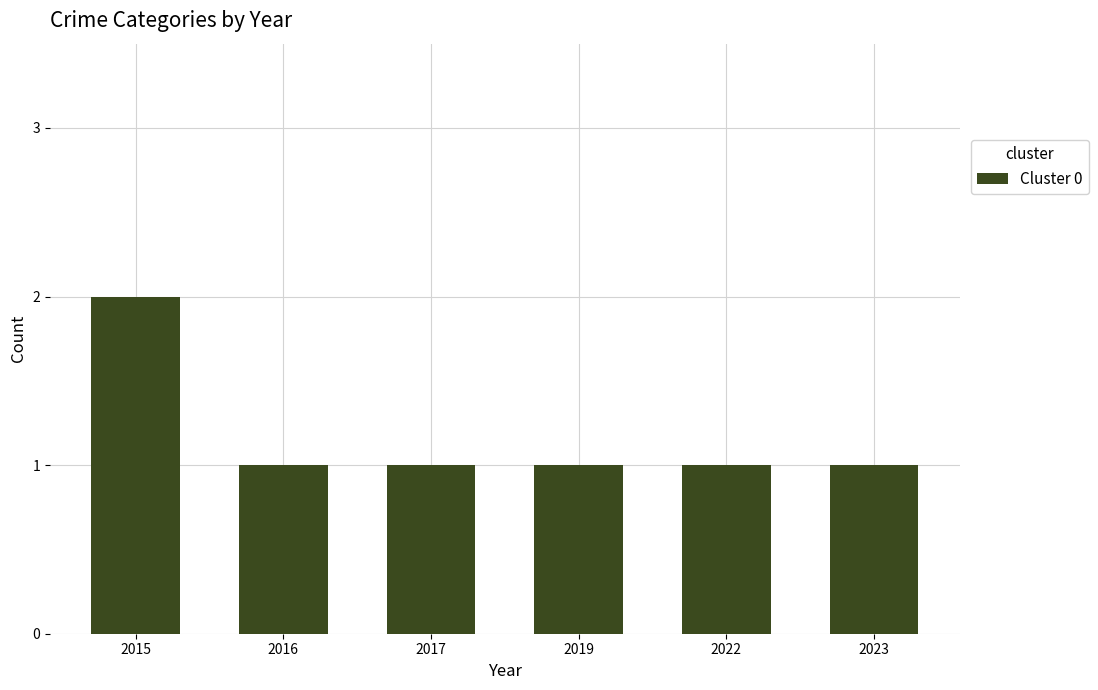

Which has a higher value, 2015 or 2019?

2015